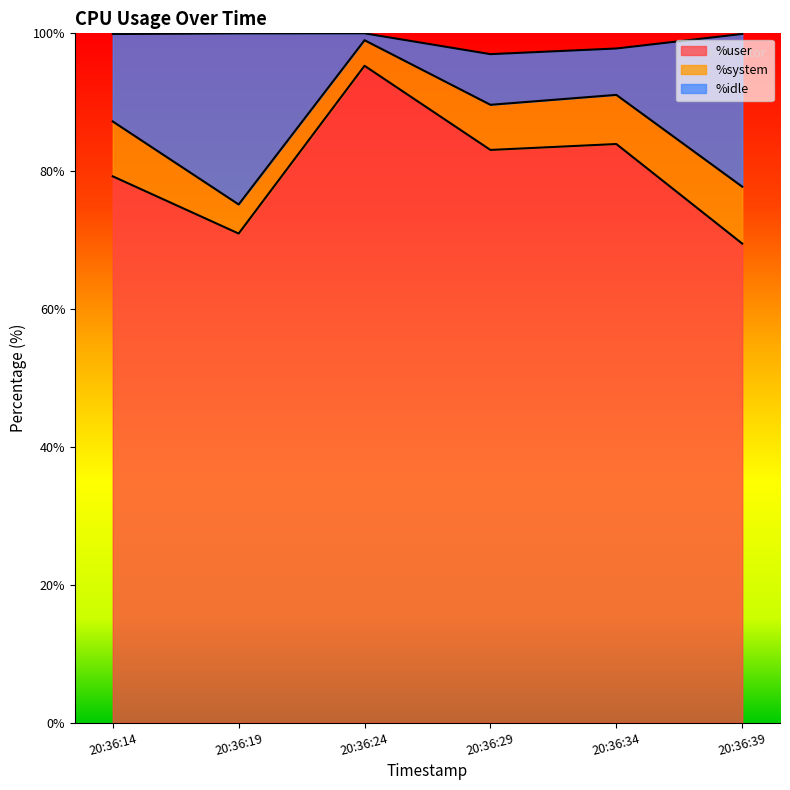

Which series changed the most between 20:36:34 and 20:36:39?

%user